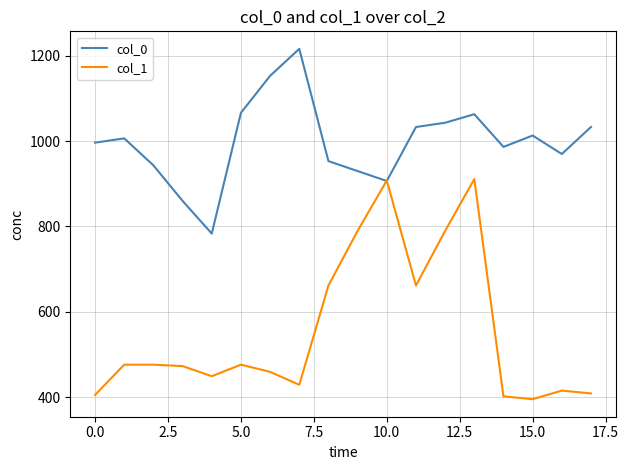

Which series has the largest total across all categories?

col_0